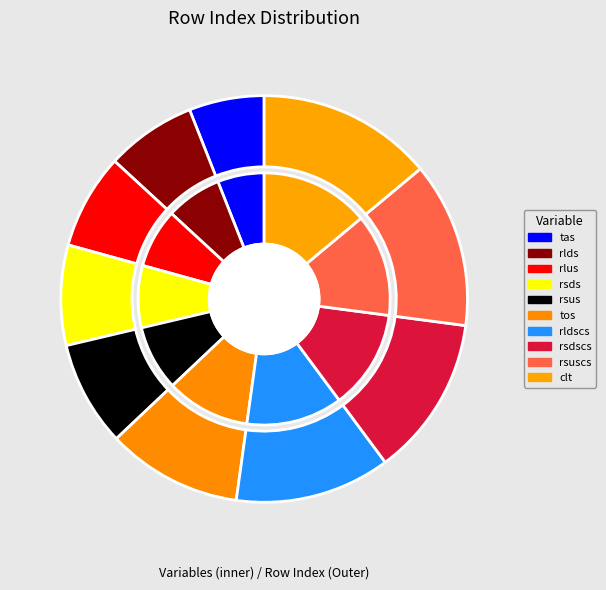

Rank the categories by value from lowest to highest.

Near-Surface Air Temperature, Surface Downwelling Longwave Radiation, Surface Upwelling Longwave Radiation, Surface Downwelling Shortwave Radiation, Surface Upwelling Shortwave Radiation, Sea Surface Temperature, Surface Downwelling Clear-Sky Longwave, Surface Downwelling Clear-Sky Shortwave, Surface Upwelling Clear-Sky Shortwave, Total Cloud Cover Percentage